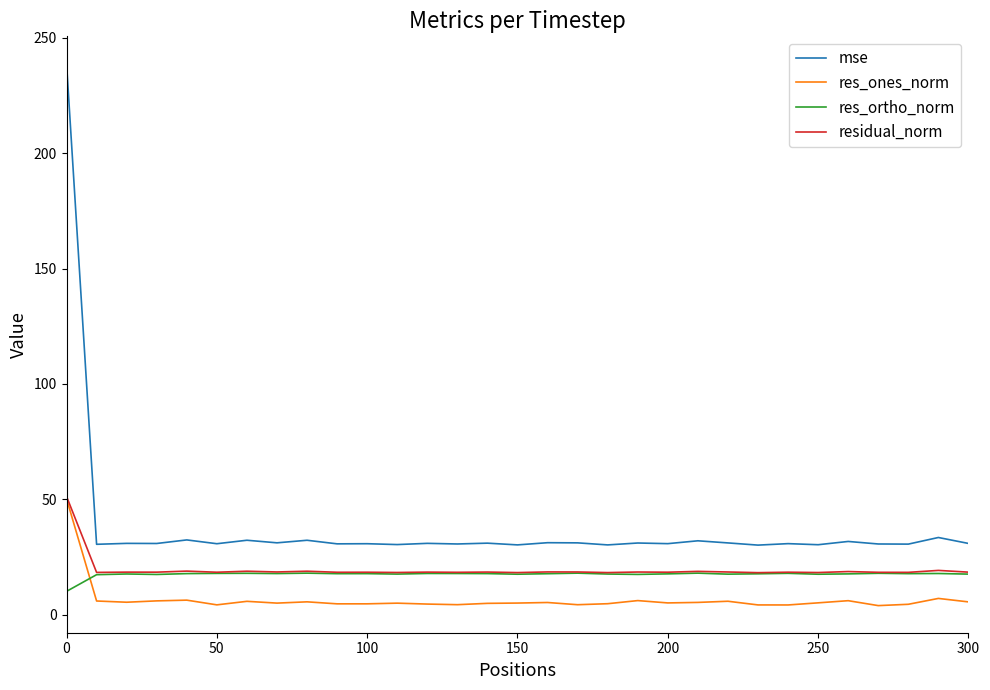

Which series has the widest spread of values?

mse